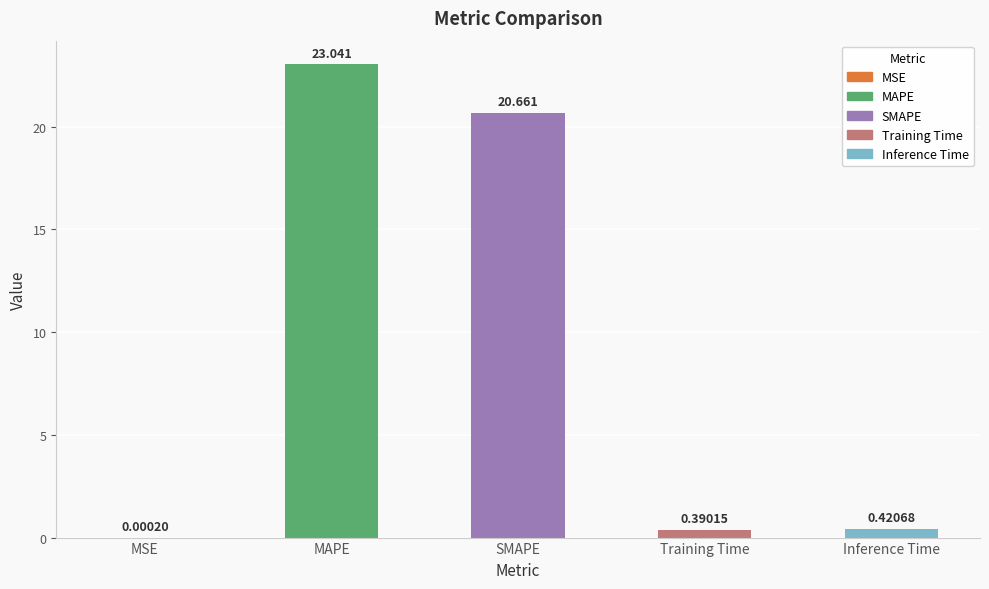

Which label corresponds to the largest value in the chart?

MAPE